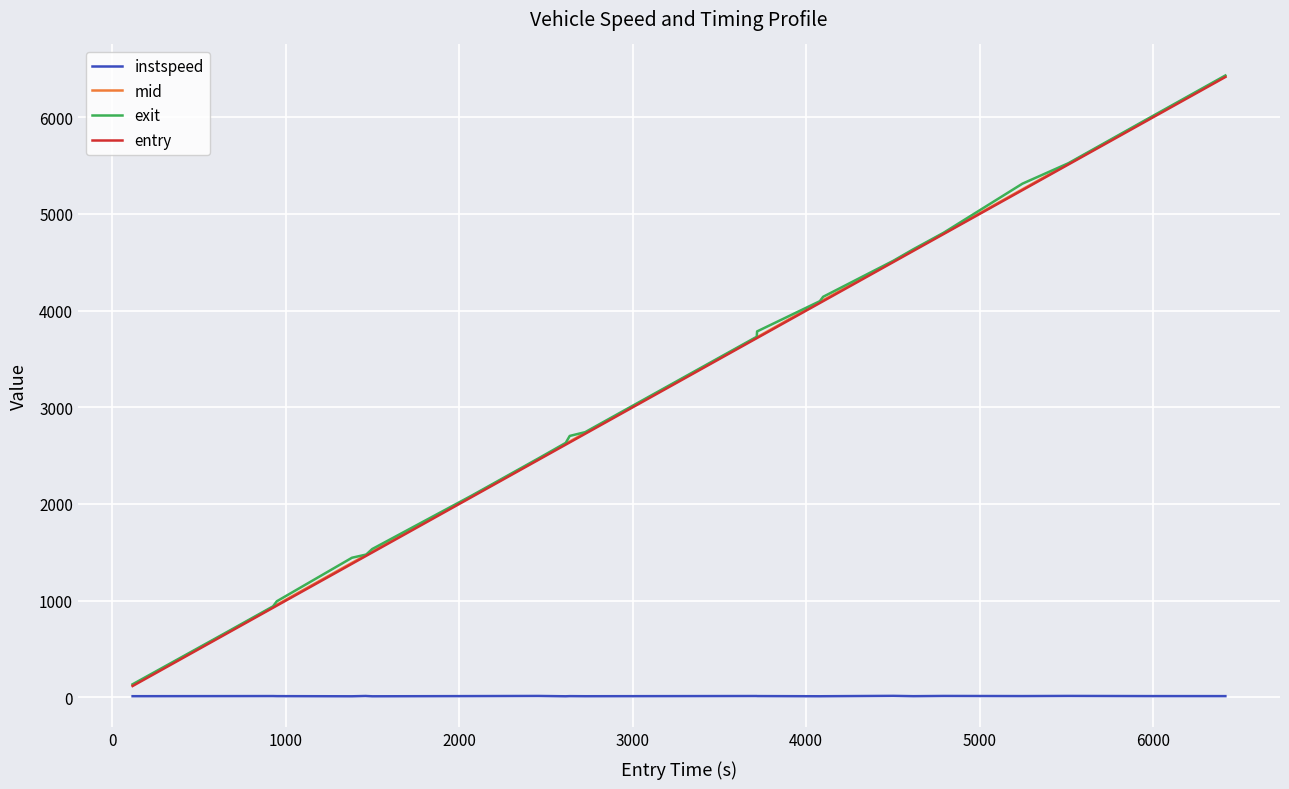

True or false: instspeed has more than 1 interior local peaks.

True